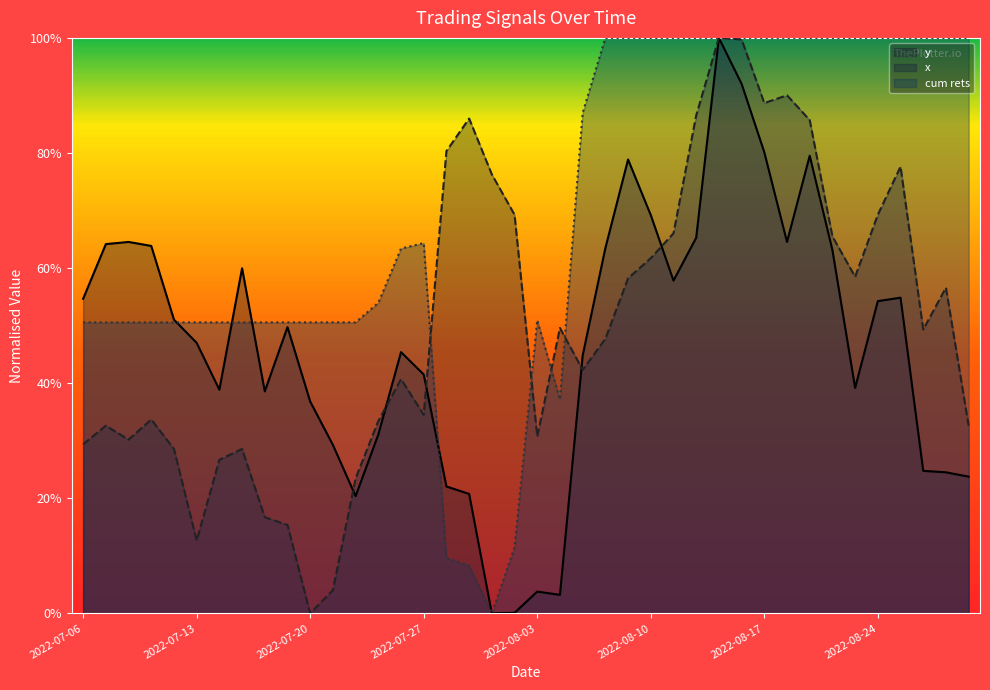

How many values in x are above zero?

39